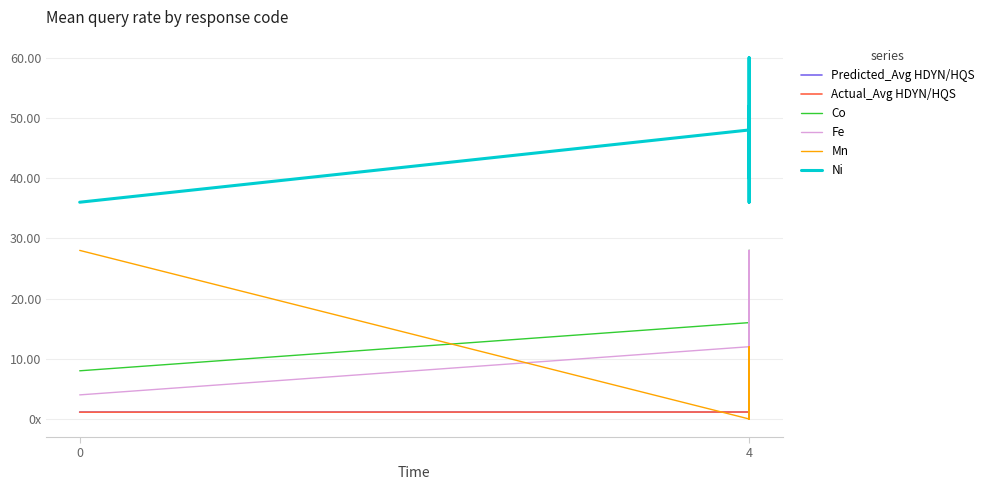

Reading left to right, extract all data points from this chart.

Predicted_Avg HDYN/HQS: 1.2	1.2	1.2	1.2	1.2	1.2	1.2	1.2
Actual_Avg HDYN/HQS: 1.1	1.1	1.1	1.2	1.1	1.2	1.2	1.1
Co: 8.0	16.0	8.0	28.0	0.0	0.0	12.0	4.0
Fe: 4.0	12.0	16.0	4.0	4.0	20.0	28.0	0.0
Mn: 28.0	0.0	12.0	8.0	4.0	8.0	0.0	4.0
Ni: 36.0	48.0	48.0	36.0	60.0	52.0	40.0	52.0